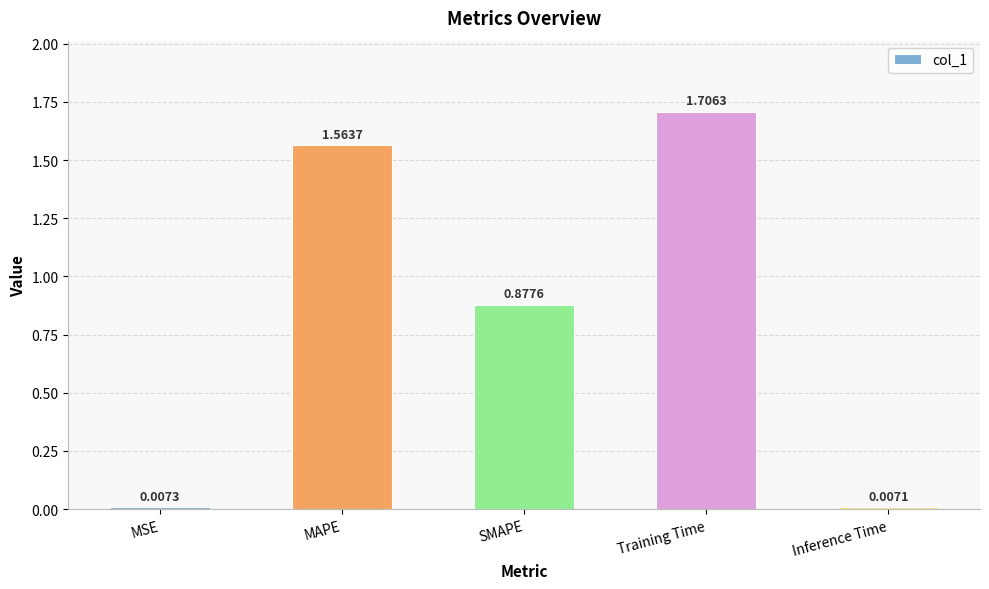

What is the sum of all values?

4.2